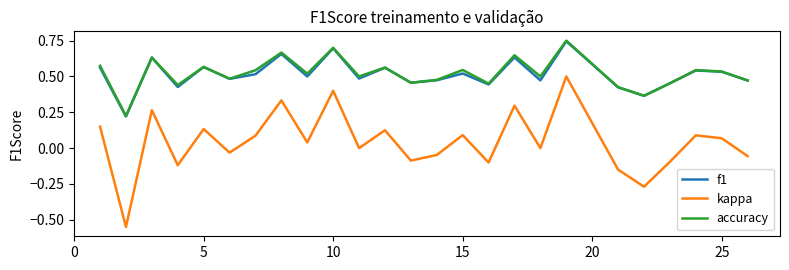

Which series has the widest spread of values?

kappa